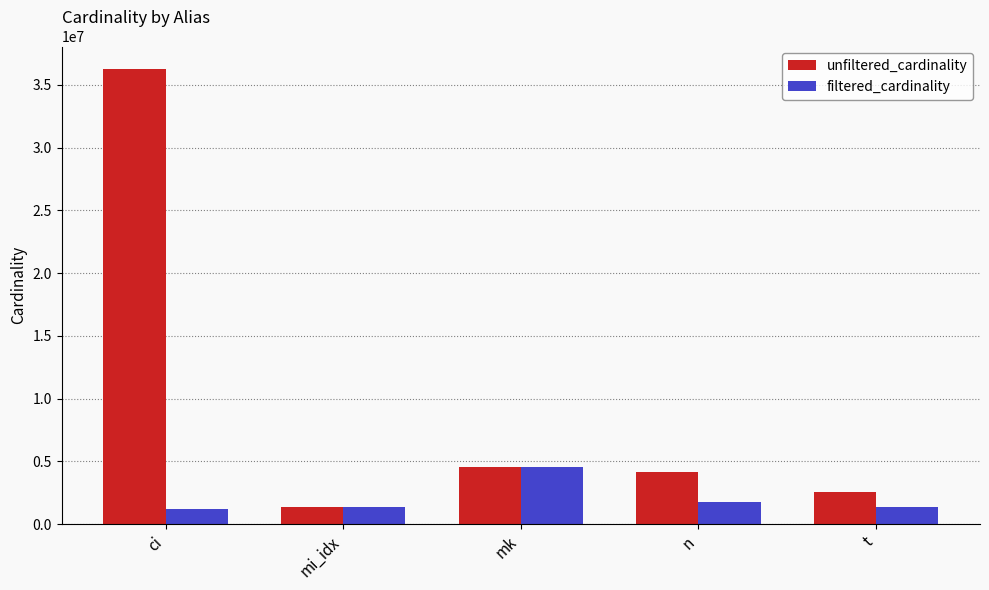

At which label is filtered_cardinality closest to 2884323?

n